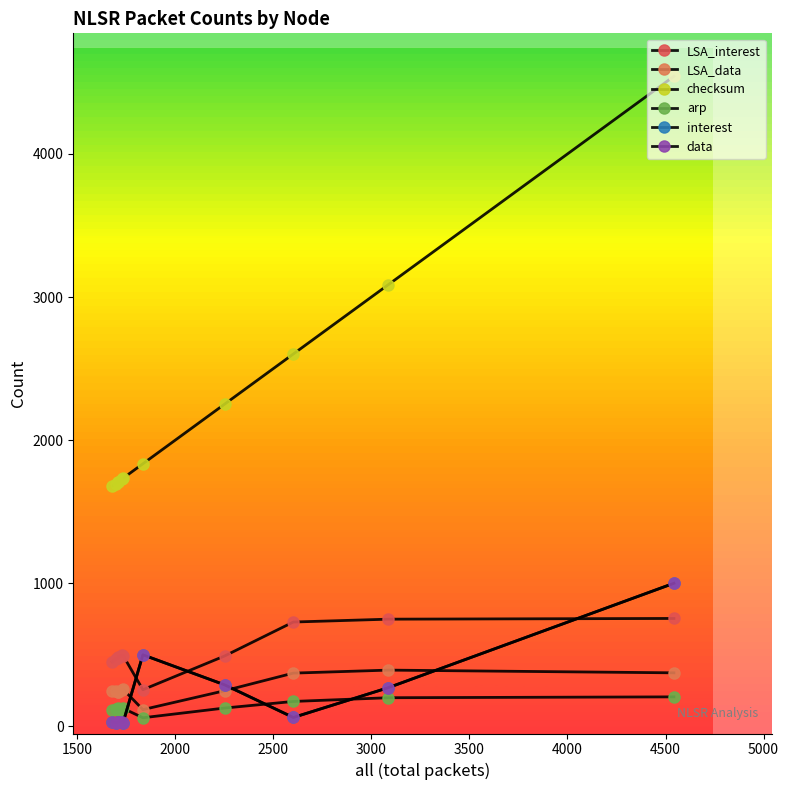

Does the chart have visible grid lines?

No